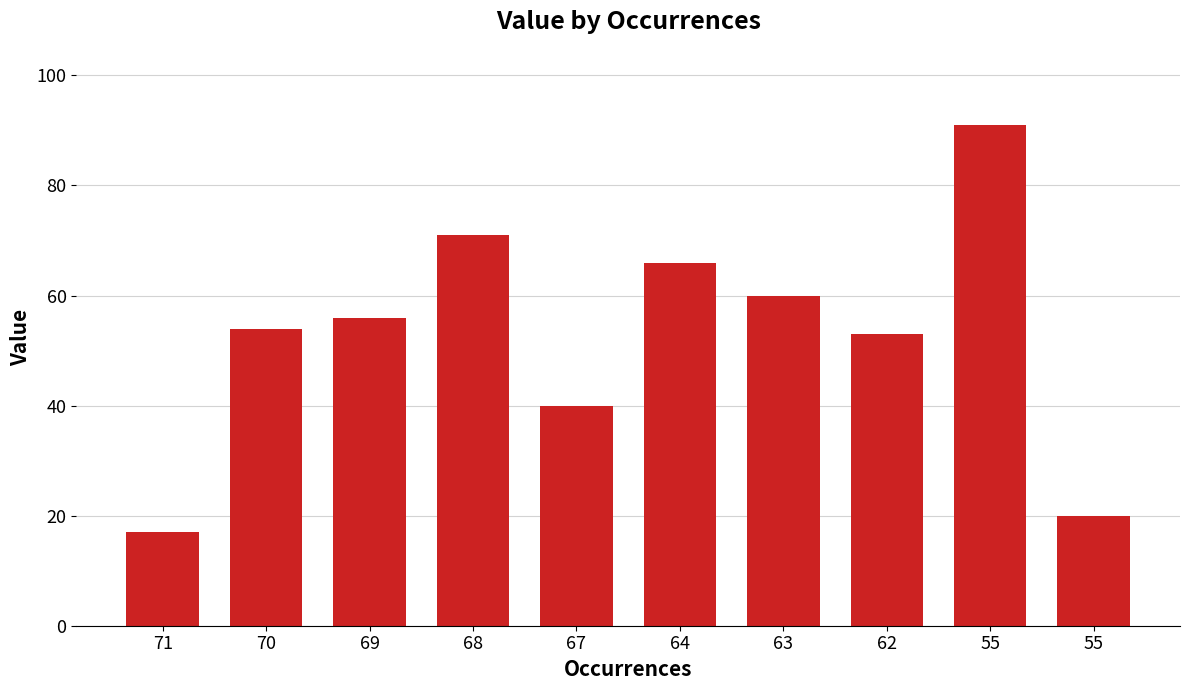

Count the number of data series in this chart.

1